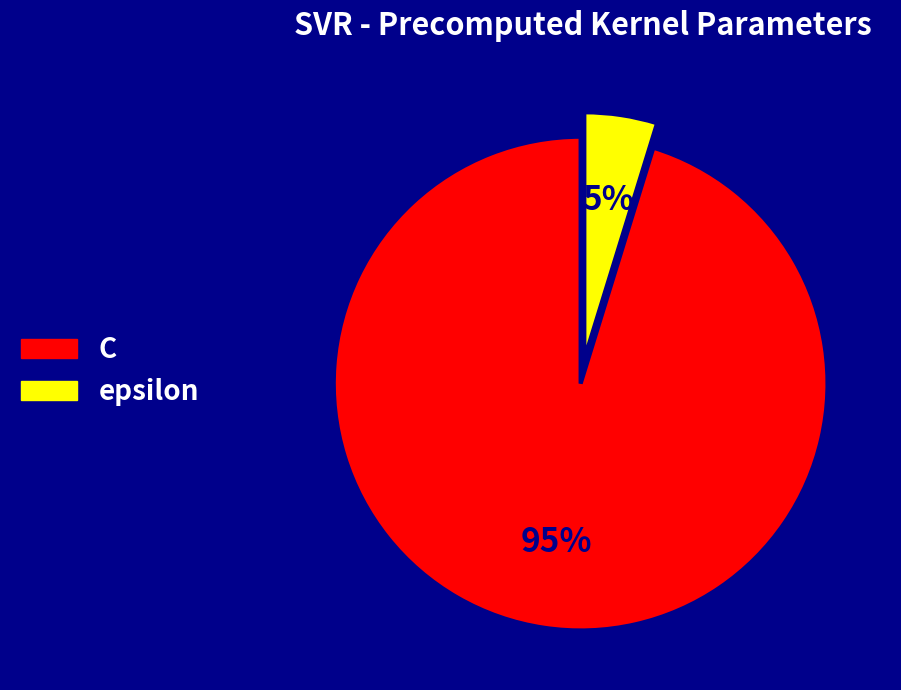

Which has a higher value, epsilon or C?

C